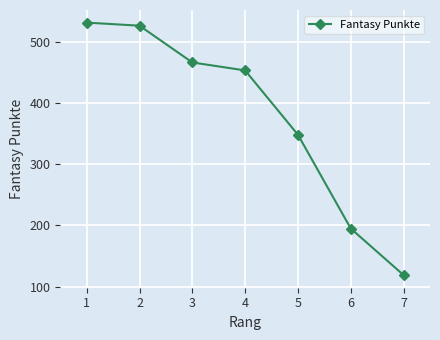

What is the ratio of the value at 6 to the value at 1?

0.4